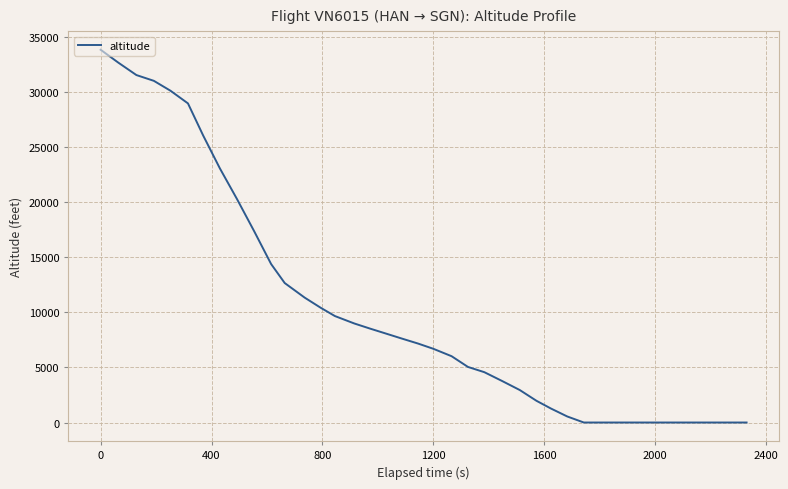

What is the maximum value shown in the chart?

33875